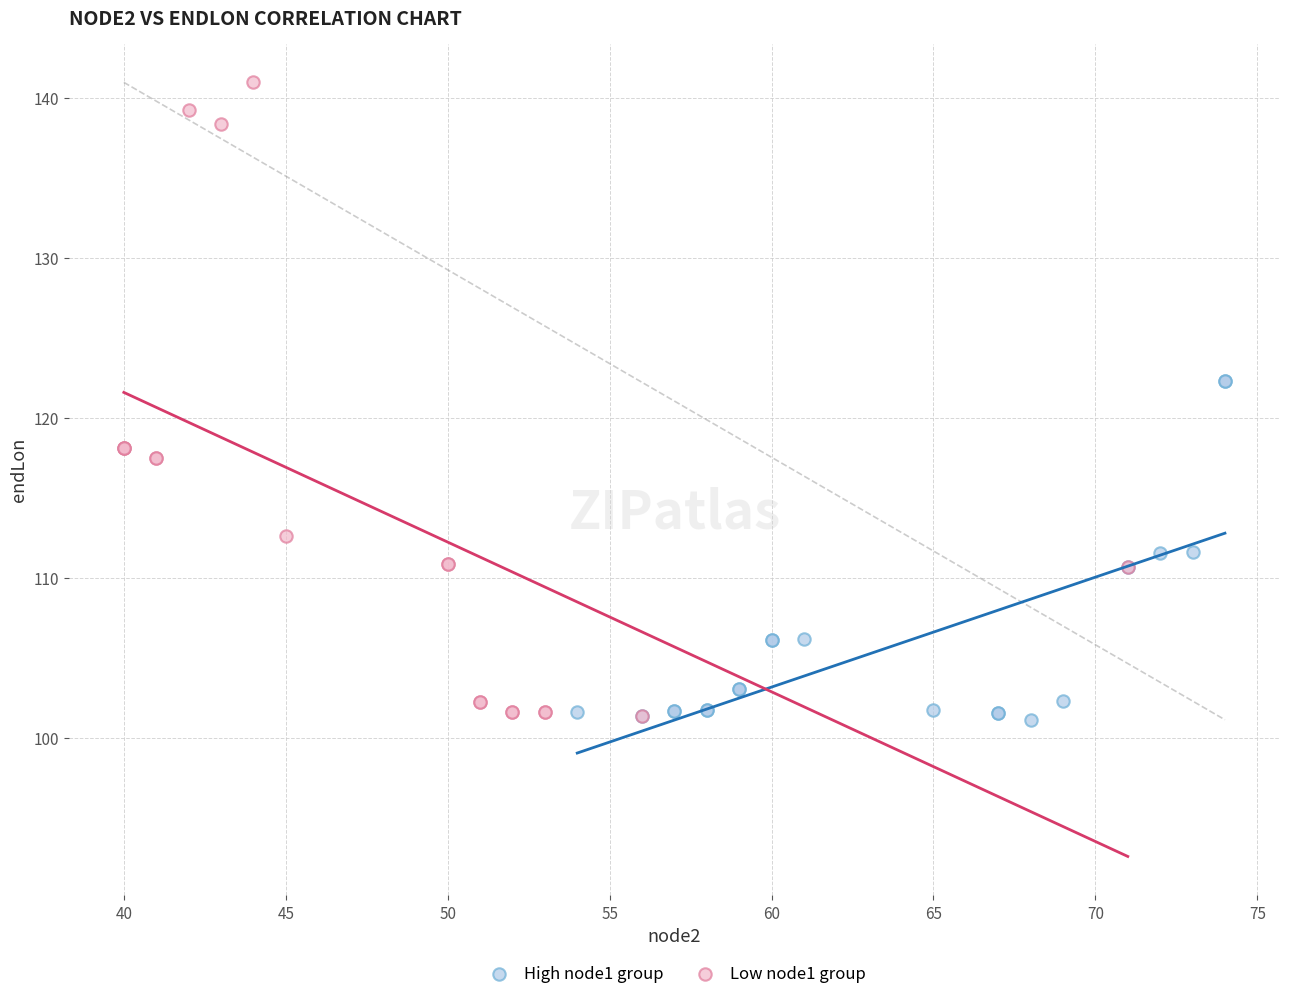

Which series contains the highest Y value?

Low node1 group